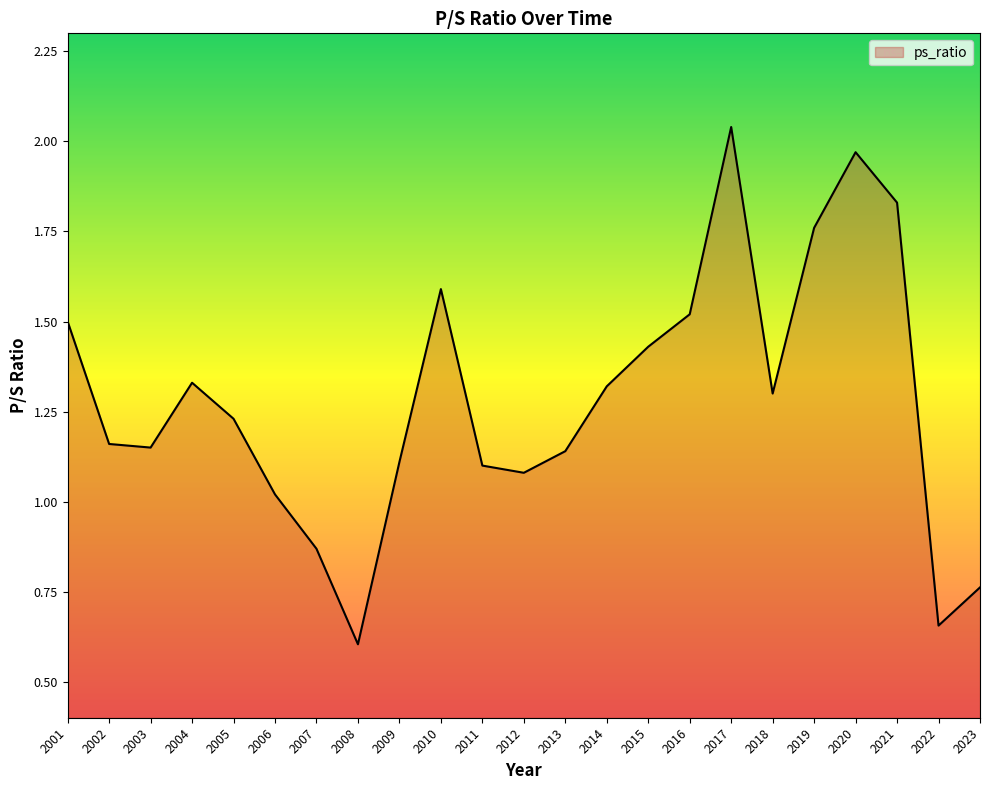

True or false: the data shows 0.5 at 2010.

False